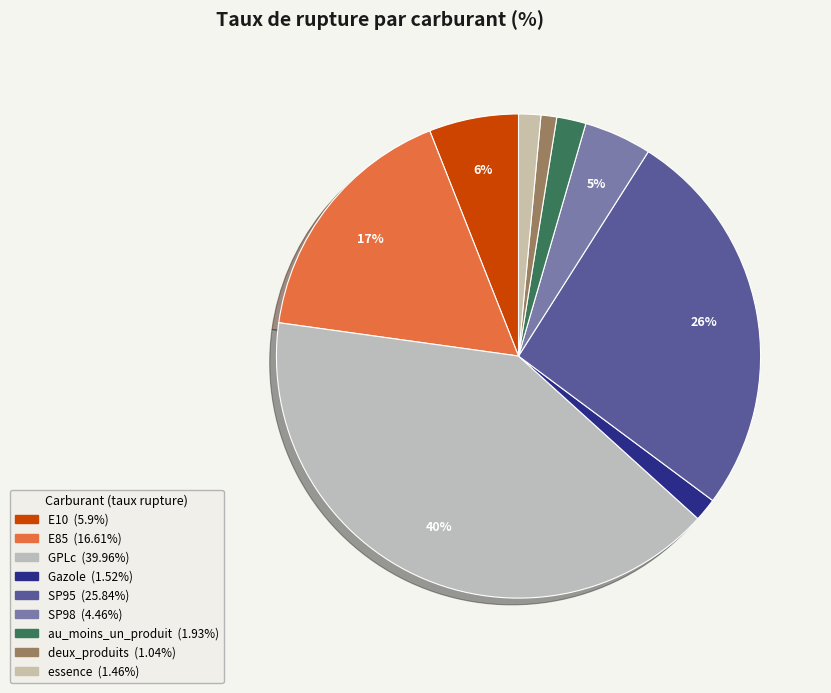

What percentage is the SP98 slice, to the nearest percent?

5%